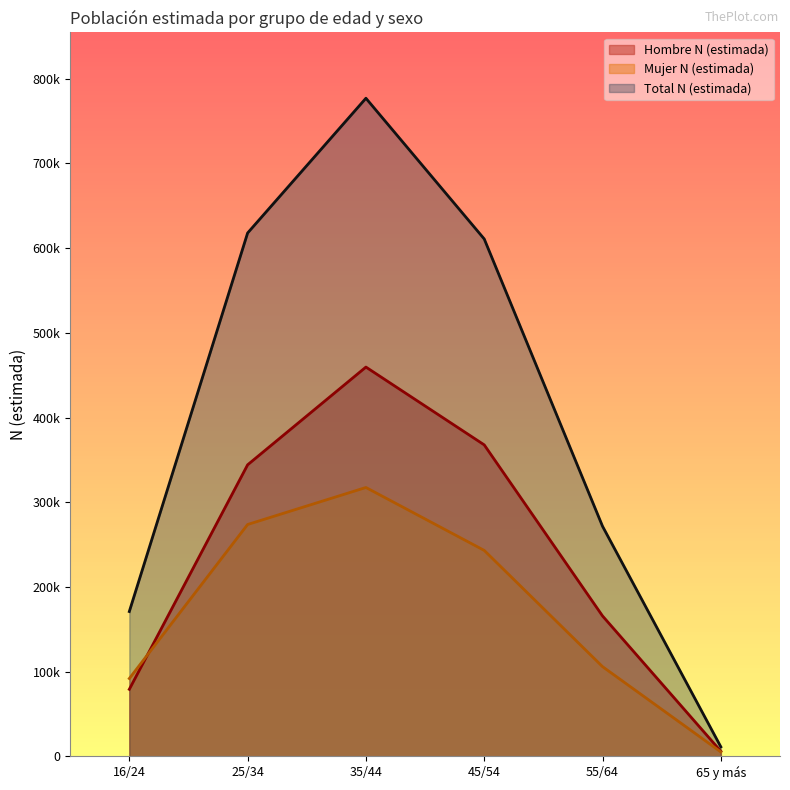

At which label is Hombre N (estimada) closest to 232786?

55/64